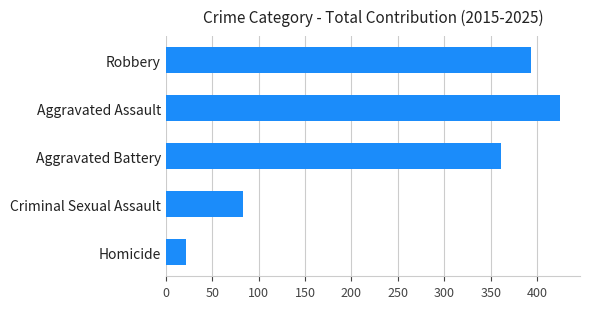

What is the difference between the second highest and minimum values?

371